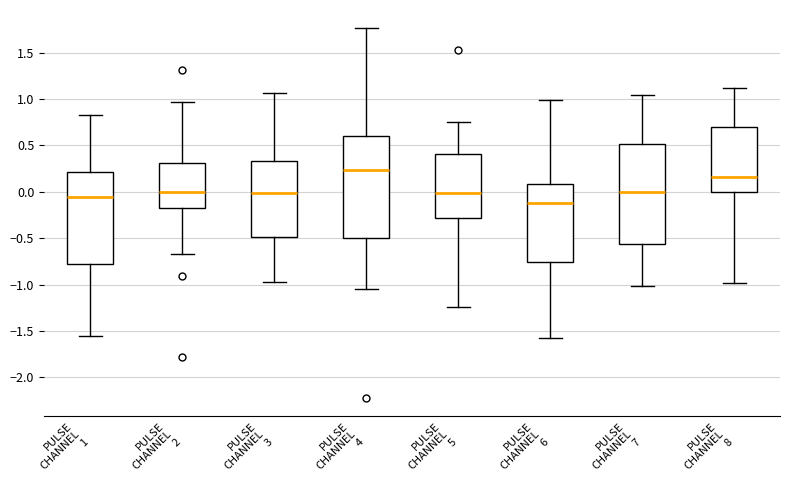

Where is the lower edge of the box for PULSE CHANNEL 2 on the y-axis? The values are not printed on the chart, so give them approximately, as read against the axis.

-0.20